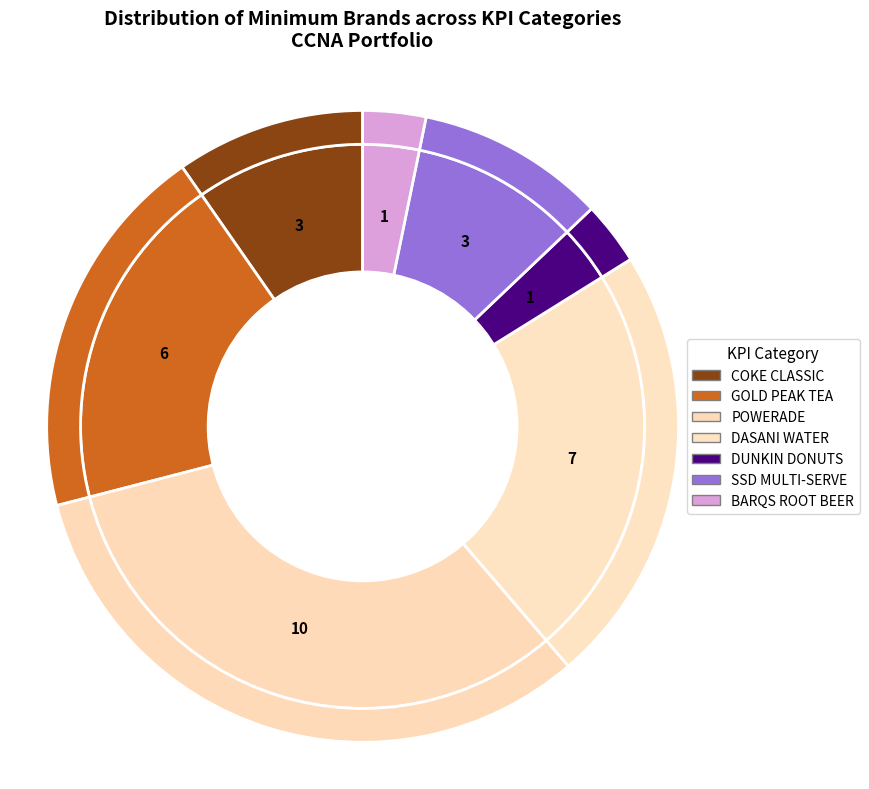

To the nearest percent, what portion does DUNKIN DONUTS represent?

3%